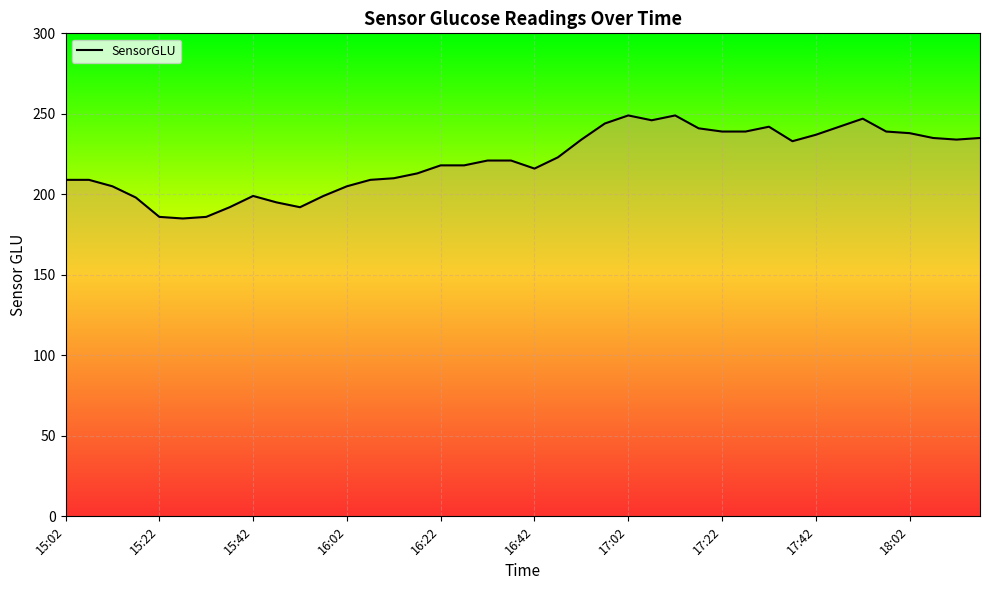

What is the maximum value shown in the chart?

249